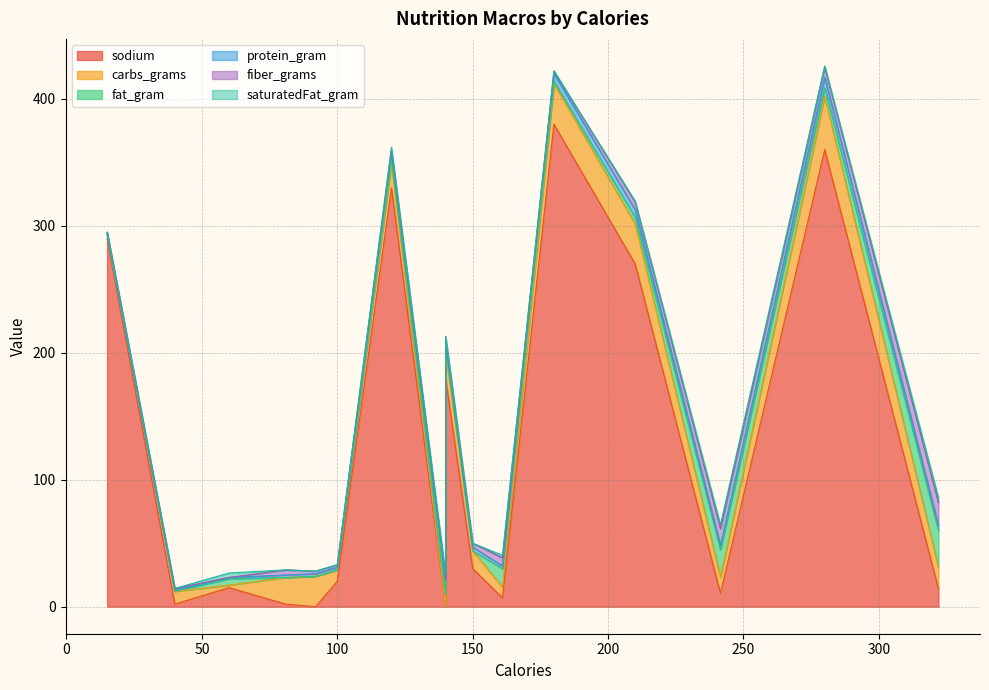

Which label corresponds to the smallest value in the chart?

140